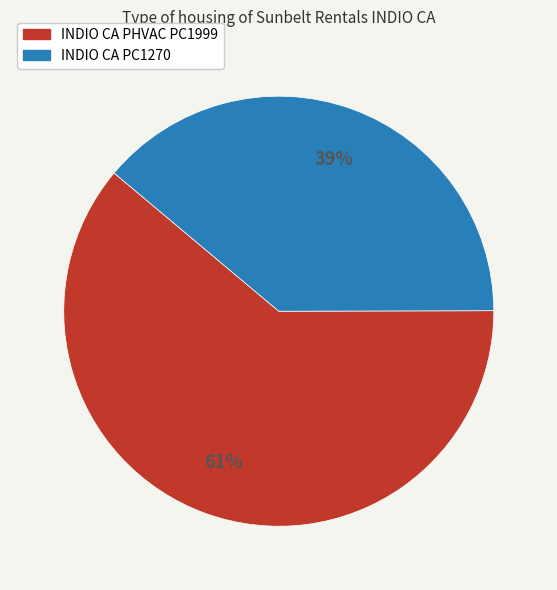

Rank the categories by value from lowest to highest.

INDIO CA PC1270, INDIO CA PHVAC PC1999